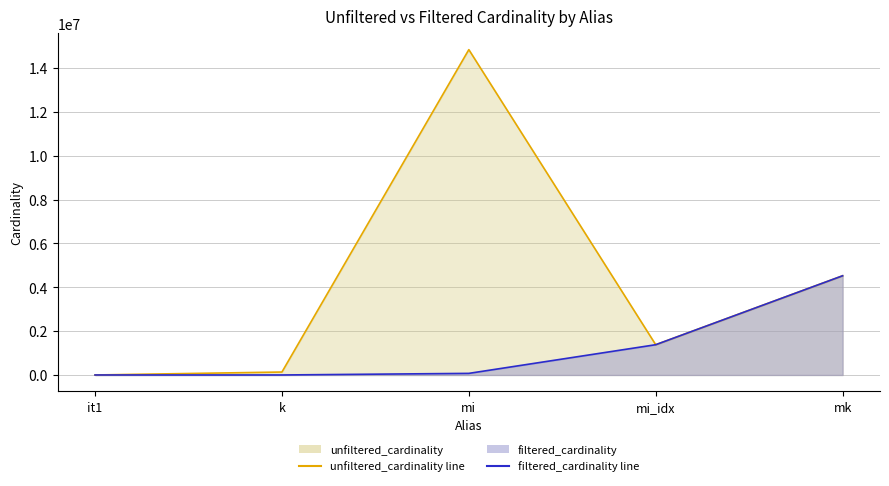

True or false: unfiltered_cardinality and filtered_cardinality intersect in this chart.

False